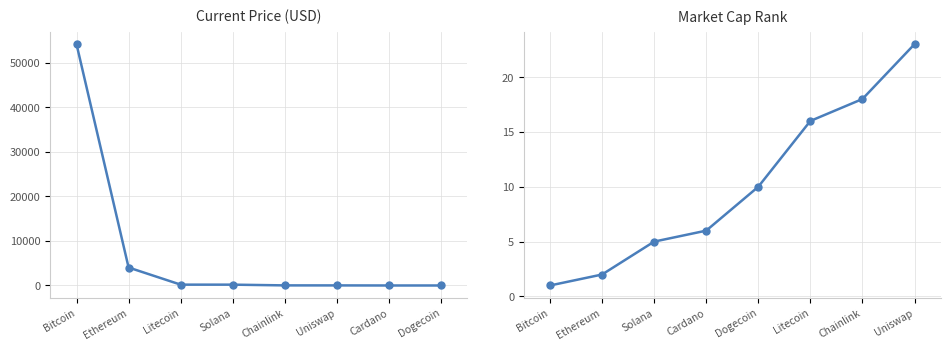

The market_cap_rank series shows 17.8 at Dogecoin. True or false?

False